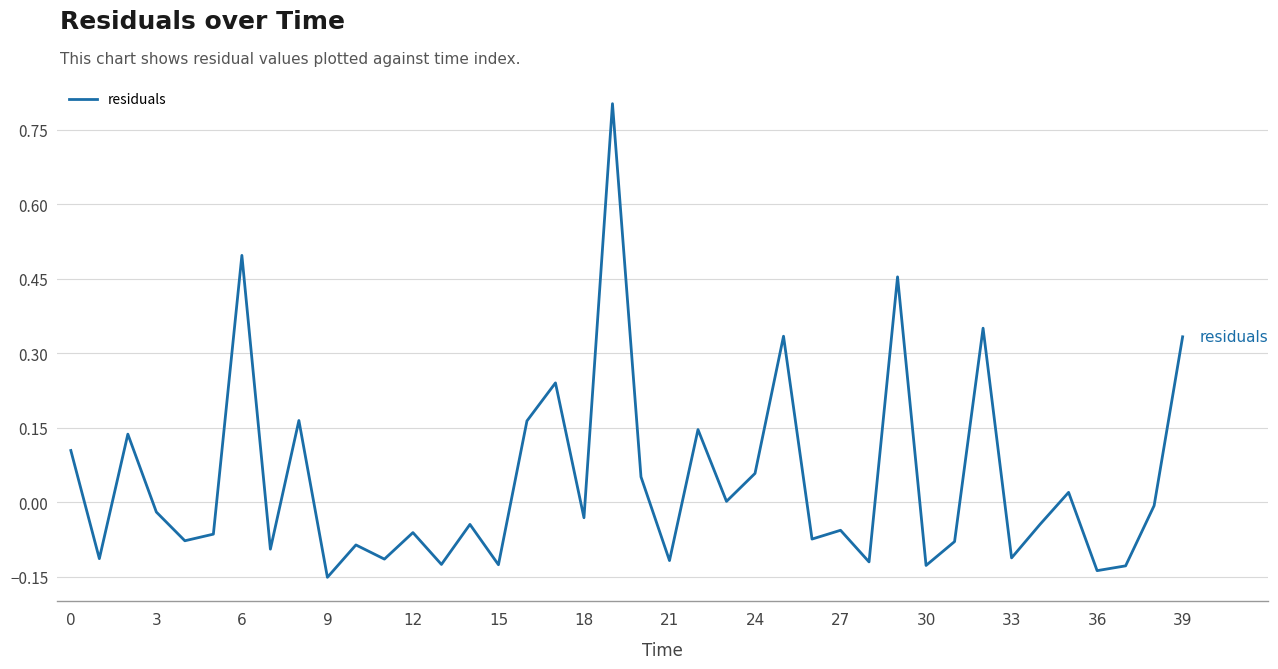

What is the maximum value shown in the chart?

0.8